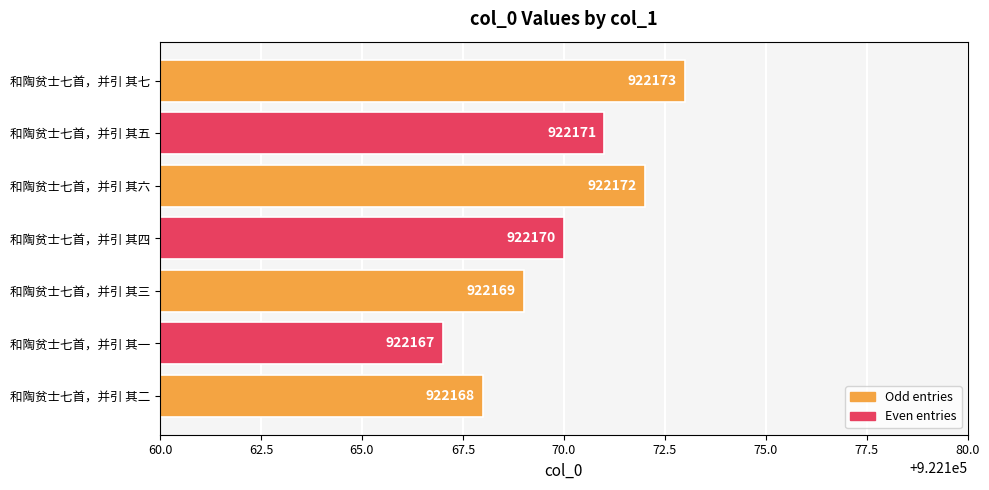

What is the label of the 5th bar from the top?

和陶贫士七首，并引 其三